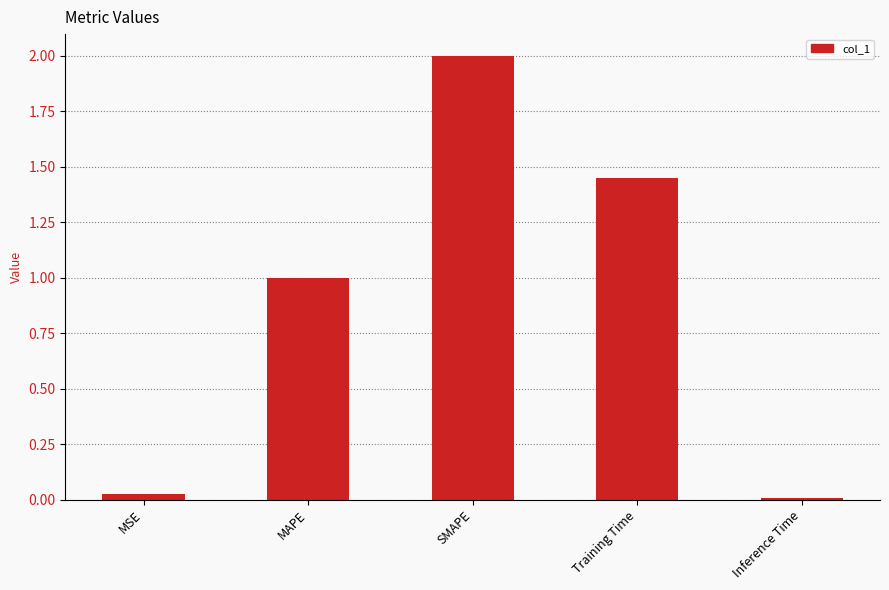

What is the greatest value displayed?

2.0